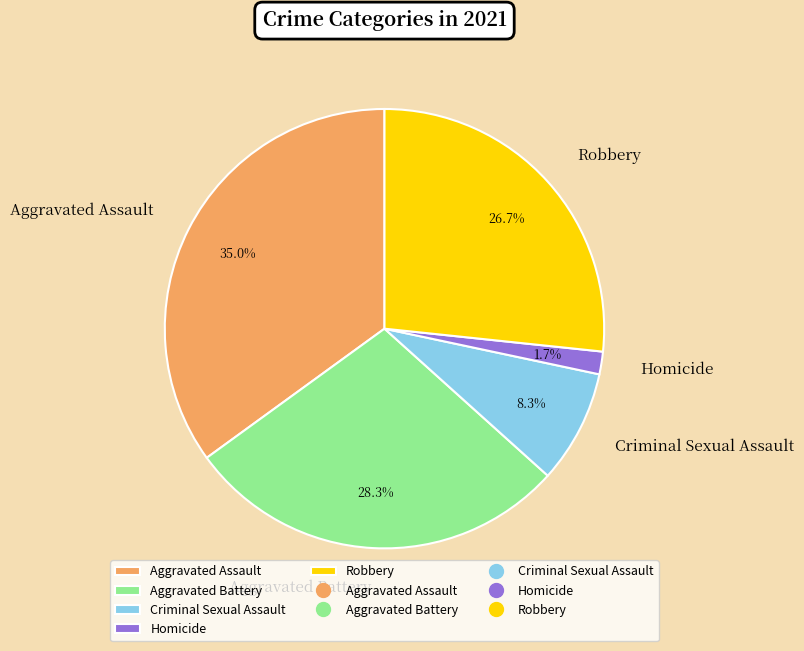

To the nearest percent, what is the difference between the largest and smallest slice percentages?

33%